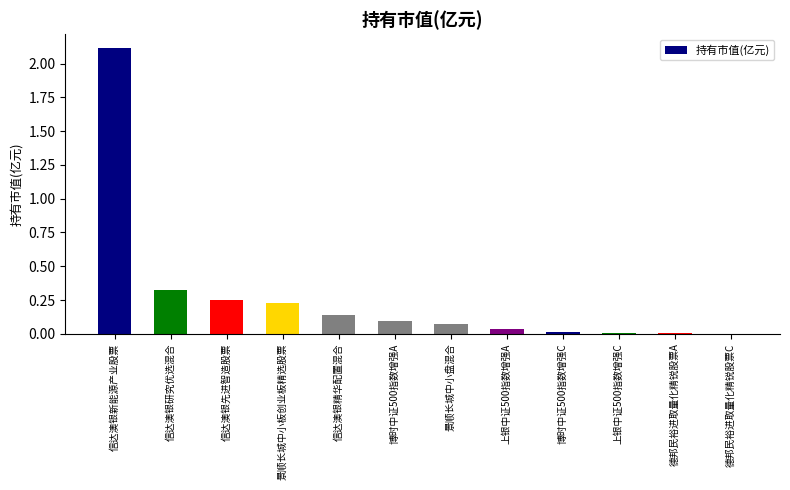

The chart shows a value of 0.0 at 上银中证500指数增强C. True or false?

True